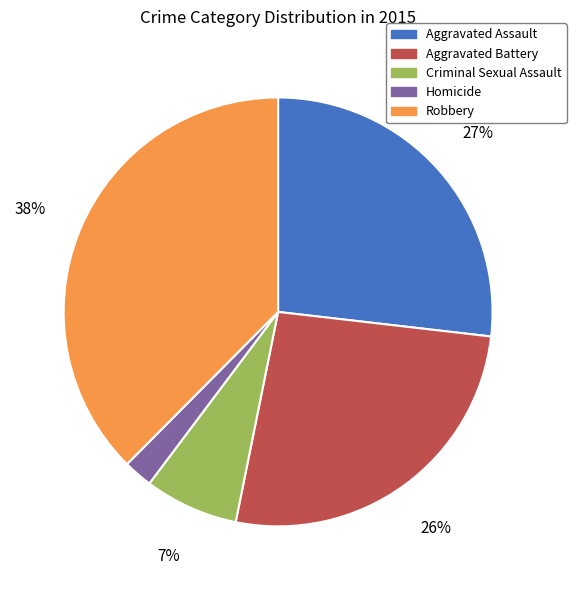

Is it true that Aggravated Battery is 26% of the pie?

True